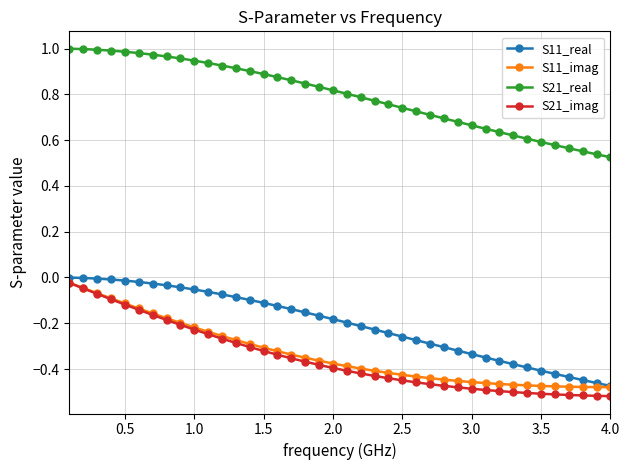

True or false: S21_imag and S21_real cross at least once.

False